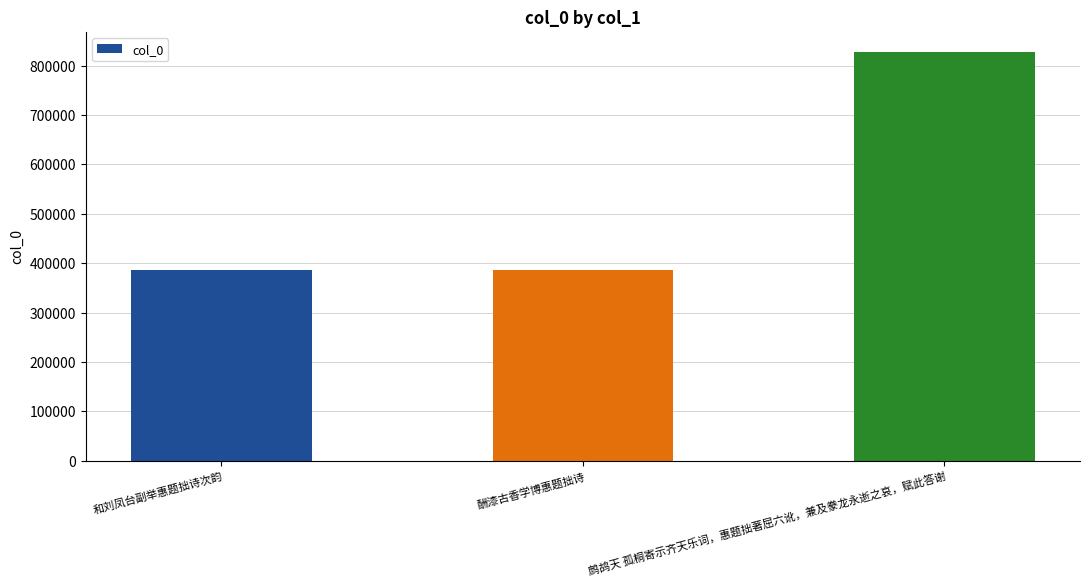

How many bars are there in total?

3